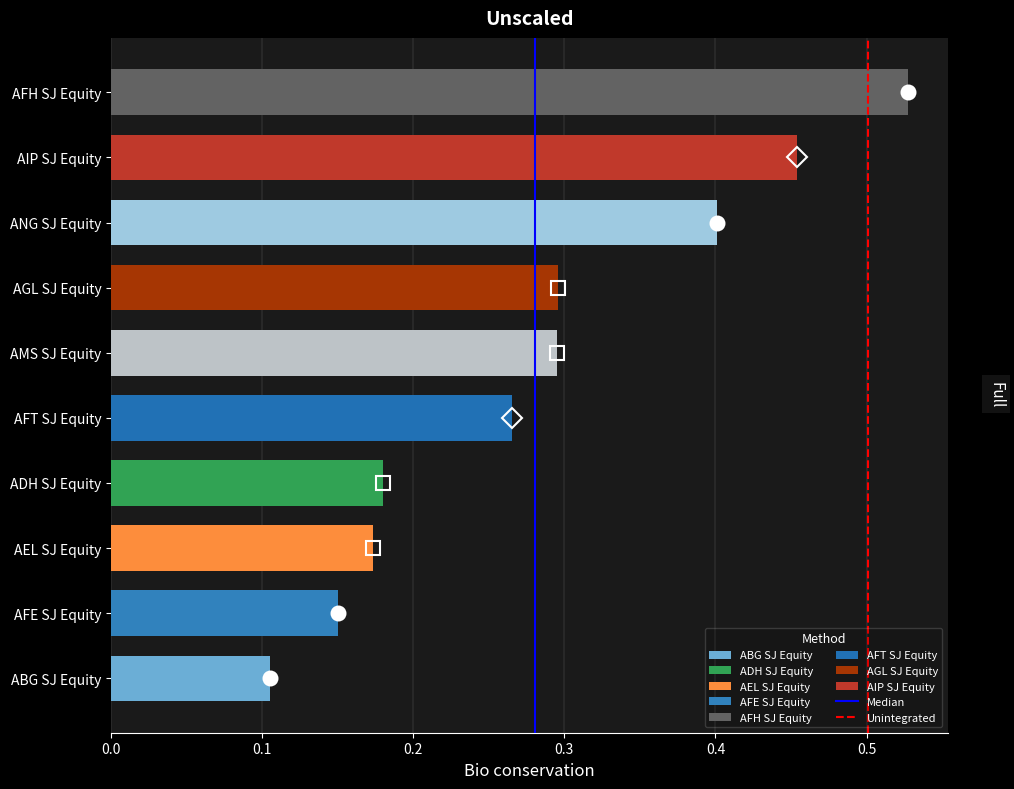

How many values are between 0 and 1?

10